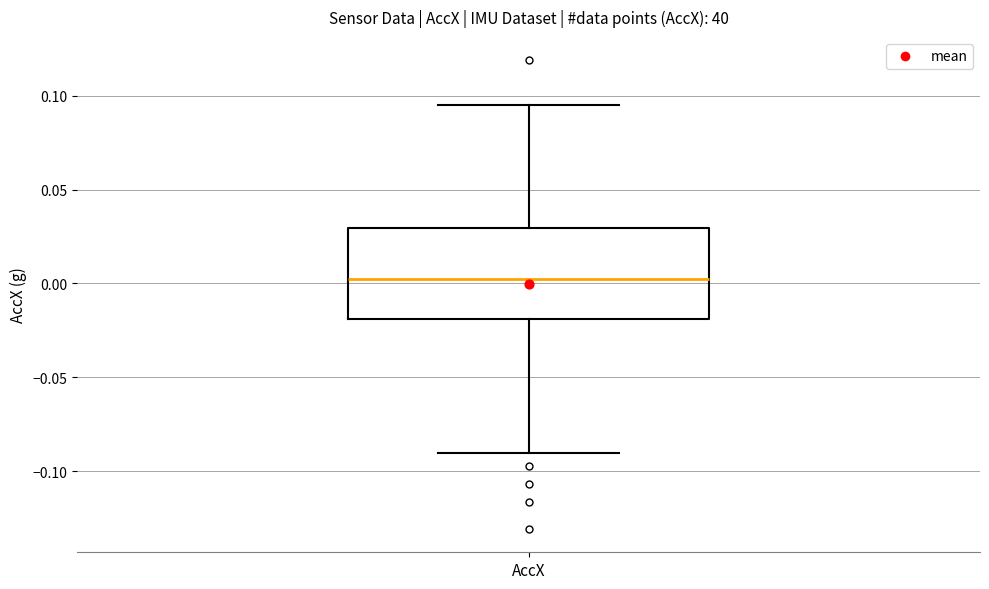

Transcribe this box plot: give where the median line is, the range the box spans, and where the two whiskers end, as read against the y-axis. The values are not printed on the chart, so give them approximately, as read against the axis.

median 0.000, box -0.020 to 0.030, whiskers -0.090 to 0.095